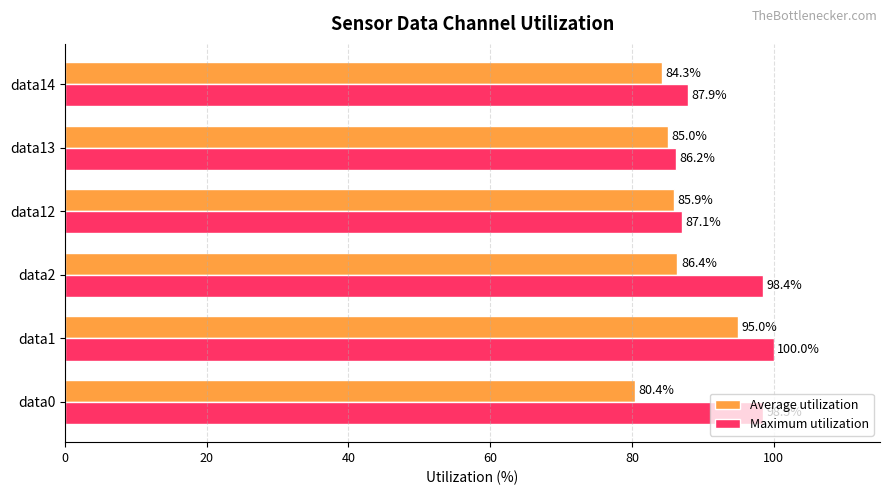

At how many categories does at least one series exceed 90?

3